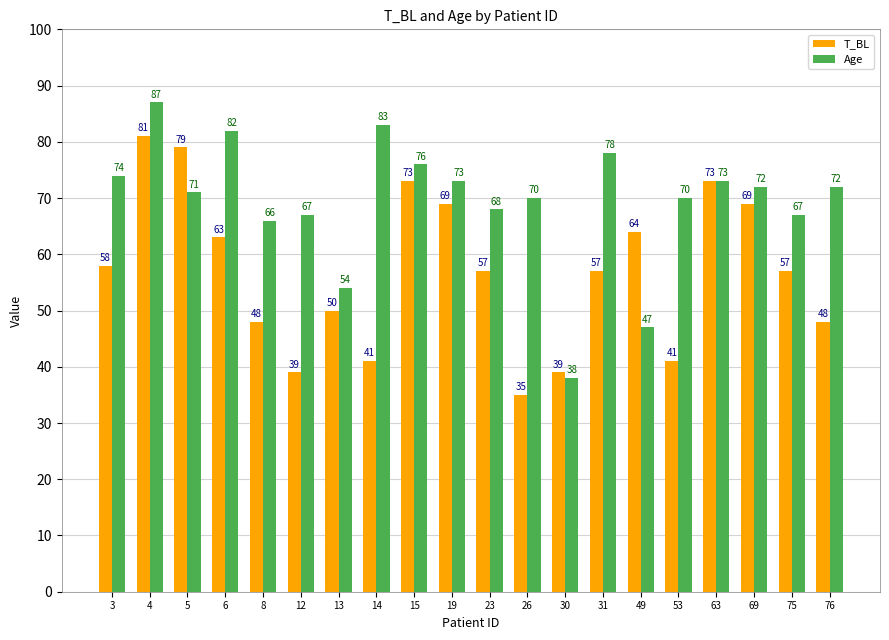

At which category is the sum across all series the highest?

4